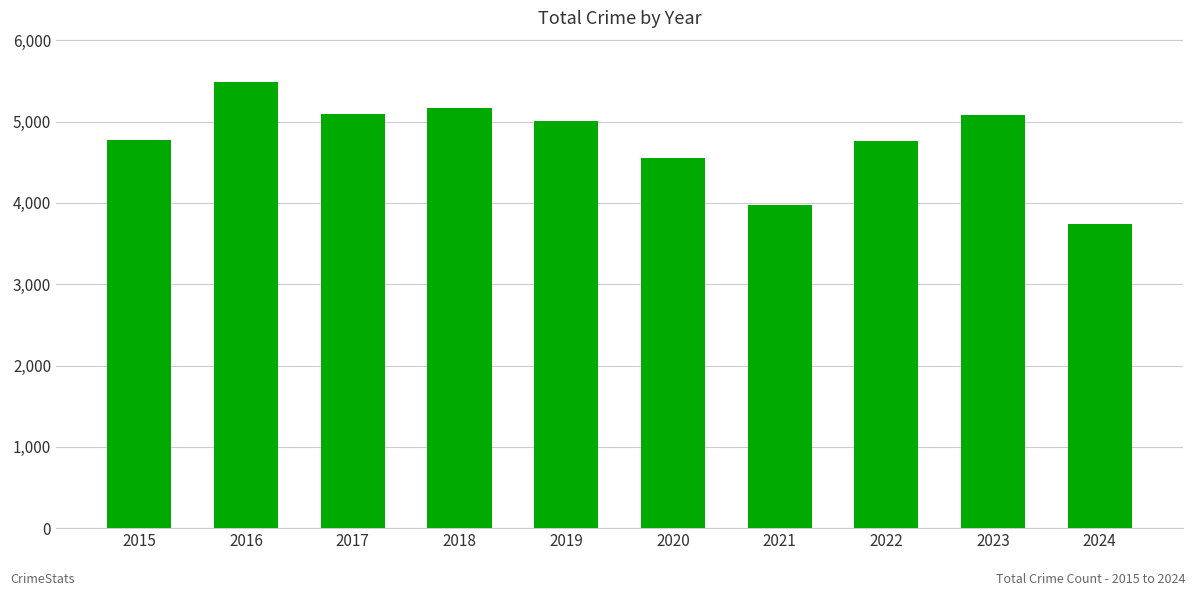

What is the change in value from 2016 to 2018?

-318